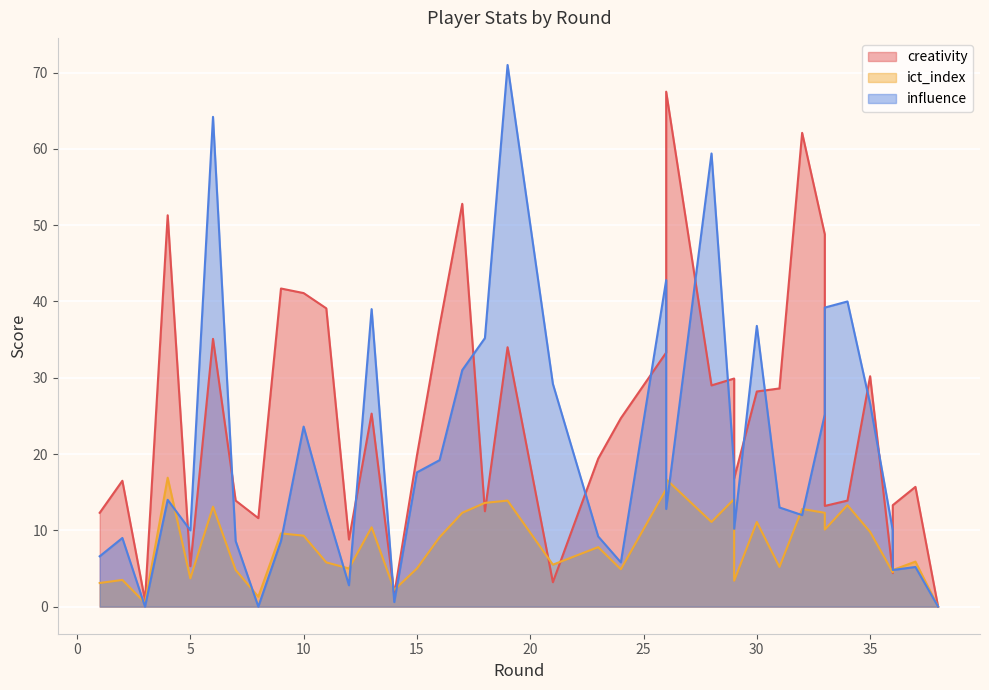

How many times do creativity and influence cross each other?

16